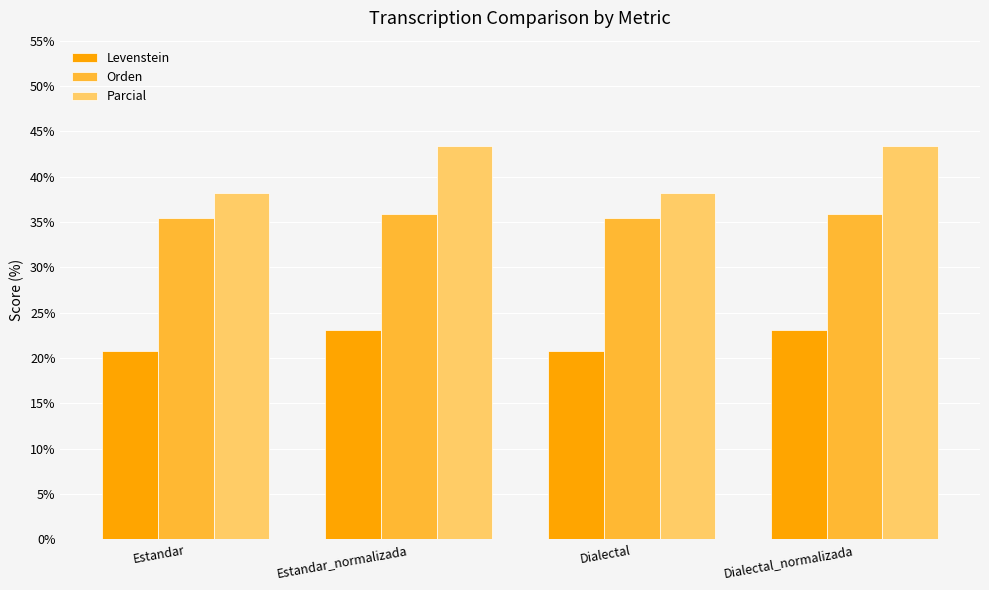

Which series has the widest spread of values?

Parcial